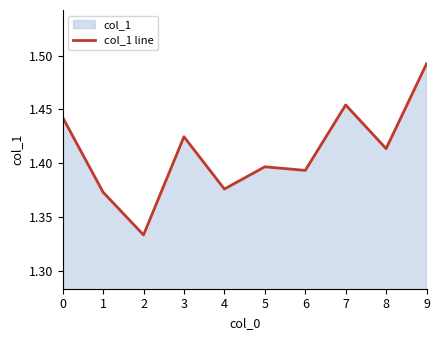

How many points are higher than both their immediate neighbors (excluding endpoints)?

3